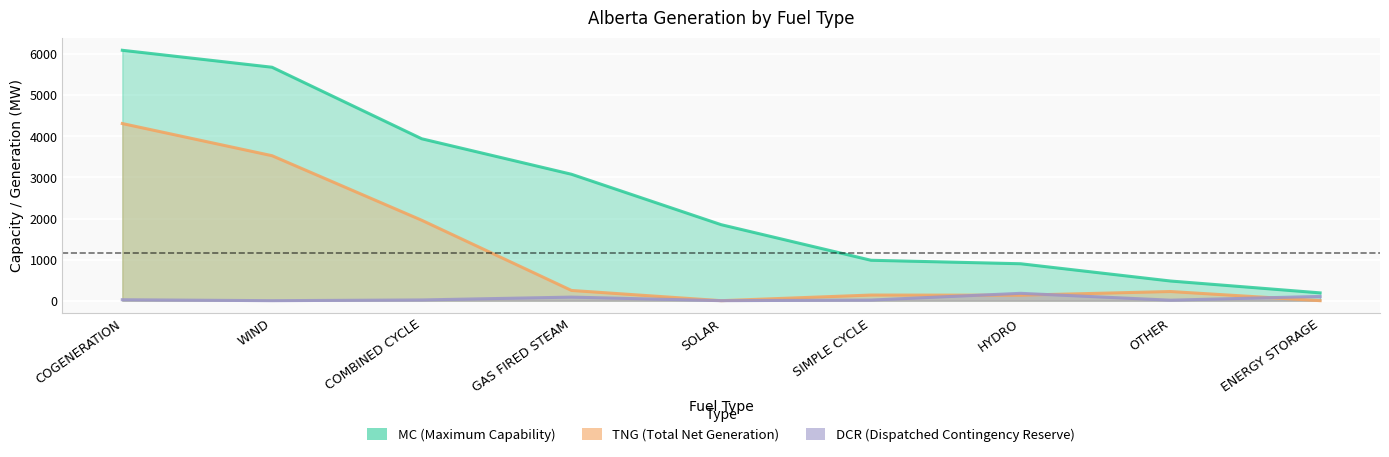

The value of TNG (Total Net Generation) at COMBINED CYCLE is 1958. True or false?

True